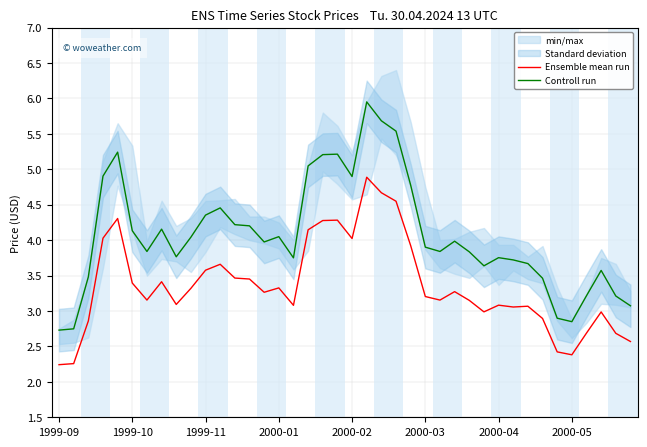

The value of Controll run at 23 is 5.5. True or false?

True